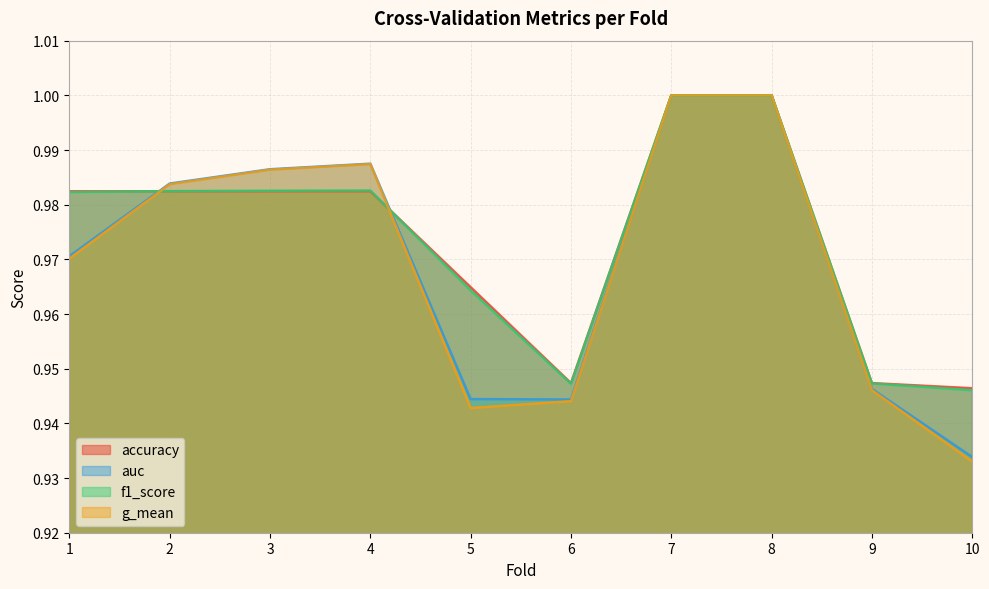

In g_mean, how many points are lower than both neighbors (excluding endpoints)?

1